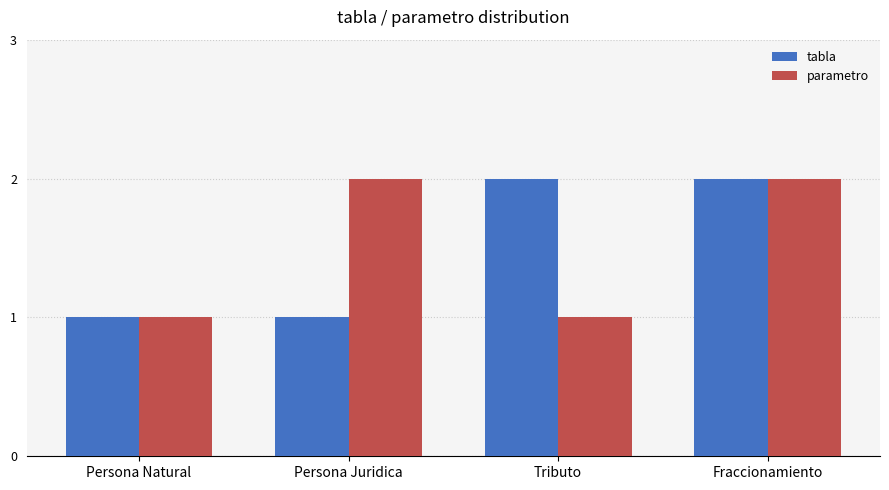

At Tributo, list the series in order from largest to smallest.

tabla, parametro